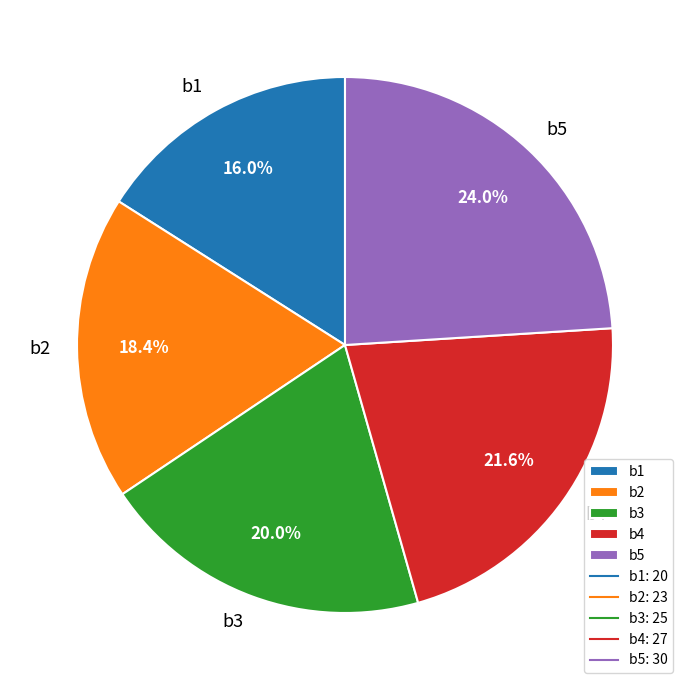

The b5 slice represents 24% of the pie. True or false?

True